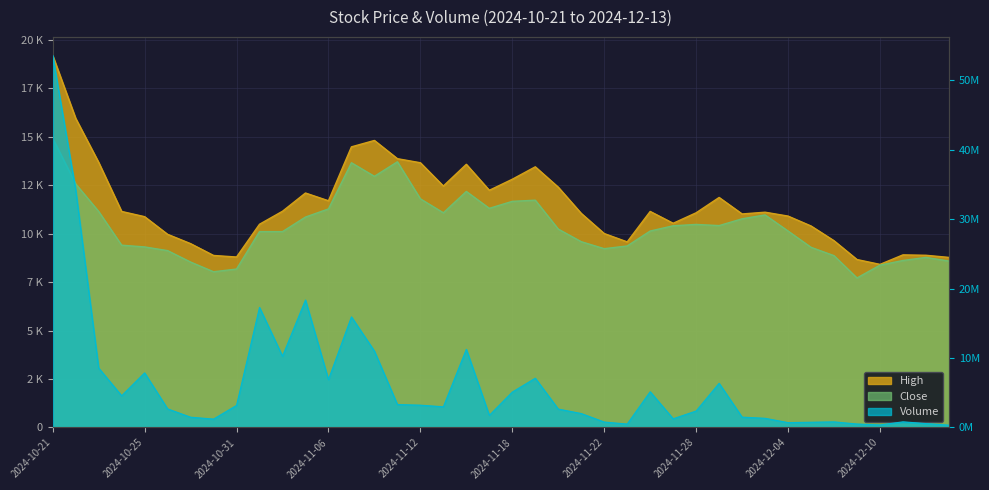

What are all the series names shown in the legend?

High, Close, Volume